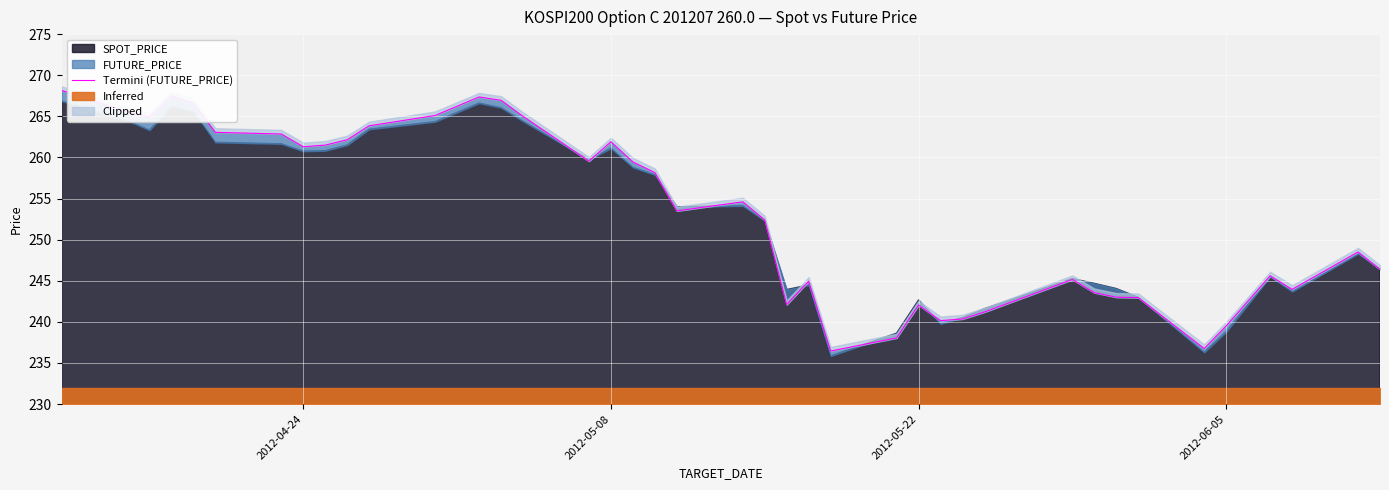

Which has a higher value, 2012-04-24 or 2012-05-22?

2012-04-24